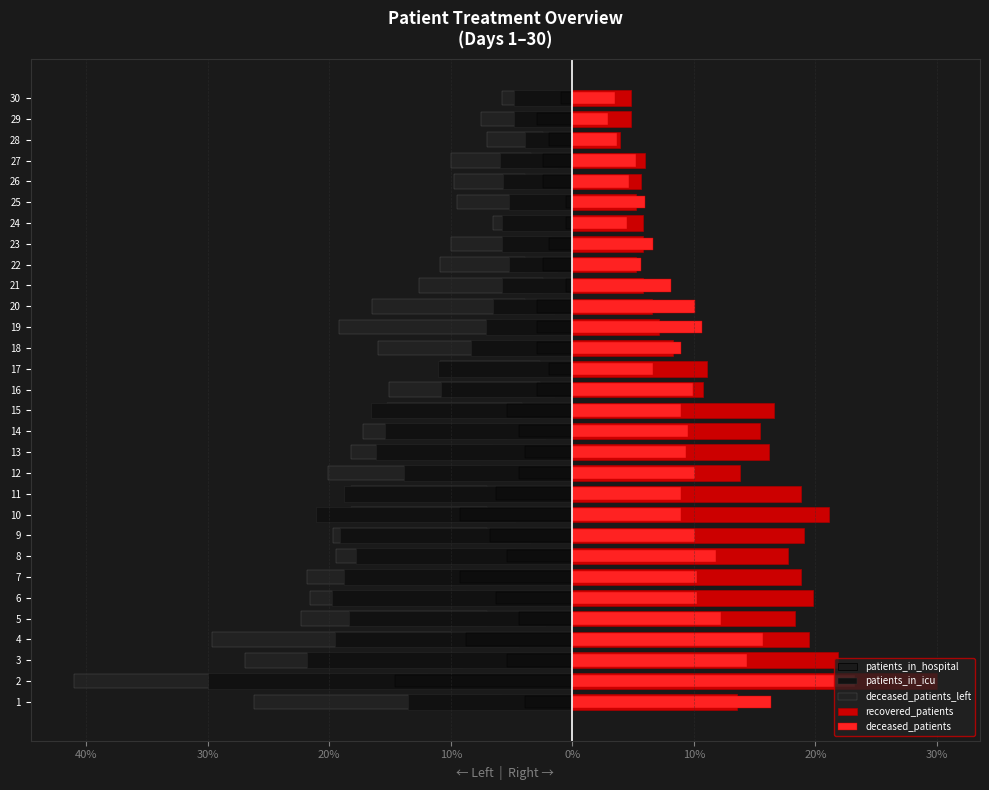

Does the chart contain stacked bars?

No